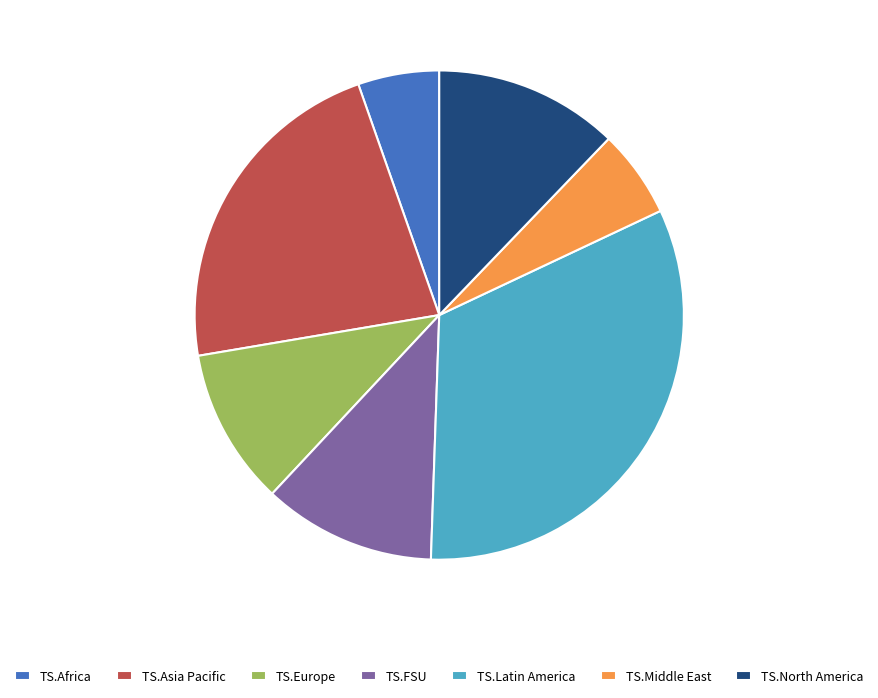

Does TS.Africa account for over 50% of the chart?

No